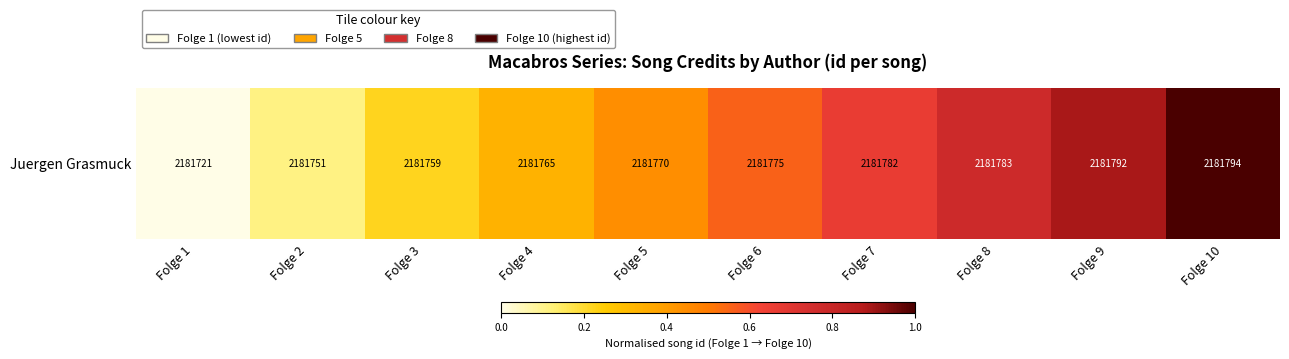

Reading left to right, extract all data points from this chart.

Folge 1=0.0	Folge 2=0.1	Folge 3=0.2	Folge 4=0.3	Folge 5=0.4	Folge 6=0.6	Folge 7=0.7	Folge 8=0.8	Folge 9=0.9	Folge 10=1.0